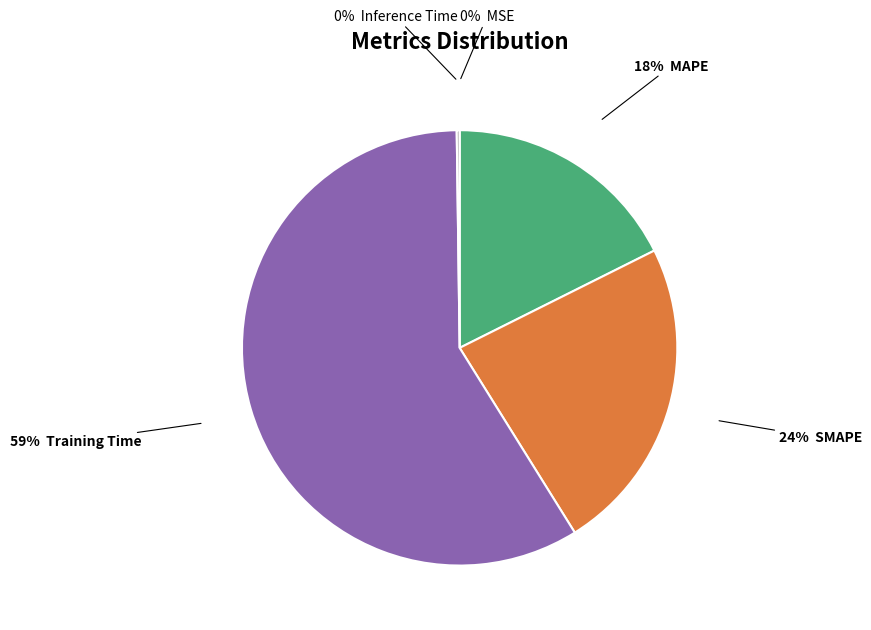

Does any single category account for the majority?

Yes